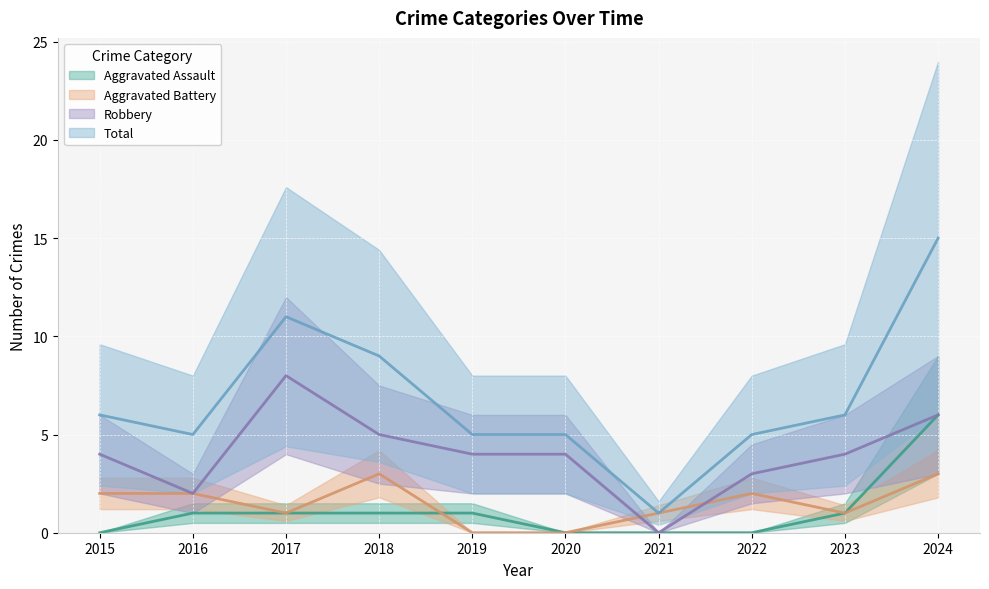

Reading left to right, list all the values displayed in this chart.

Aggravated Assault: 0	1	1	1	1	0	0	0	1	6
Aggravated Battery: 2	2	1	3	0	0	1	2	1	3
Robbery: 4	2	8	5	4	4	0	3	4	6
Total: 6	5	11	9	5	5	1	5	6	15